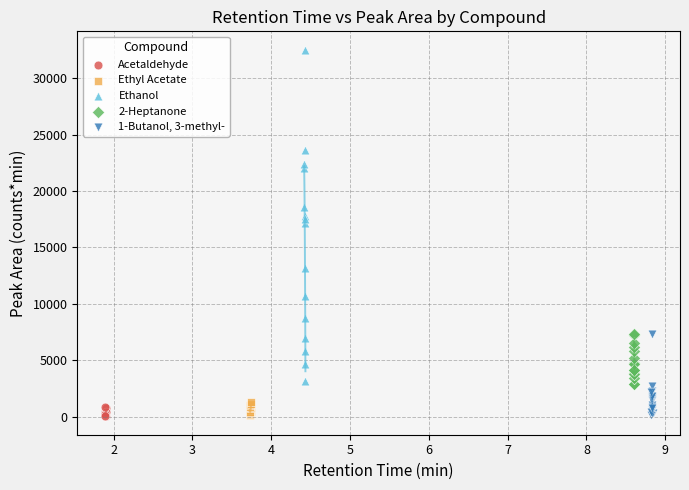

Which series contains the highest Y value?

Ethanol